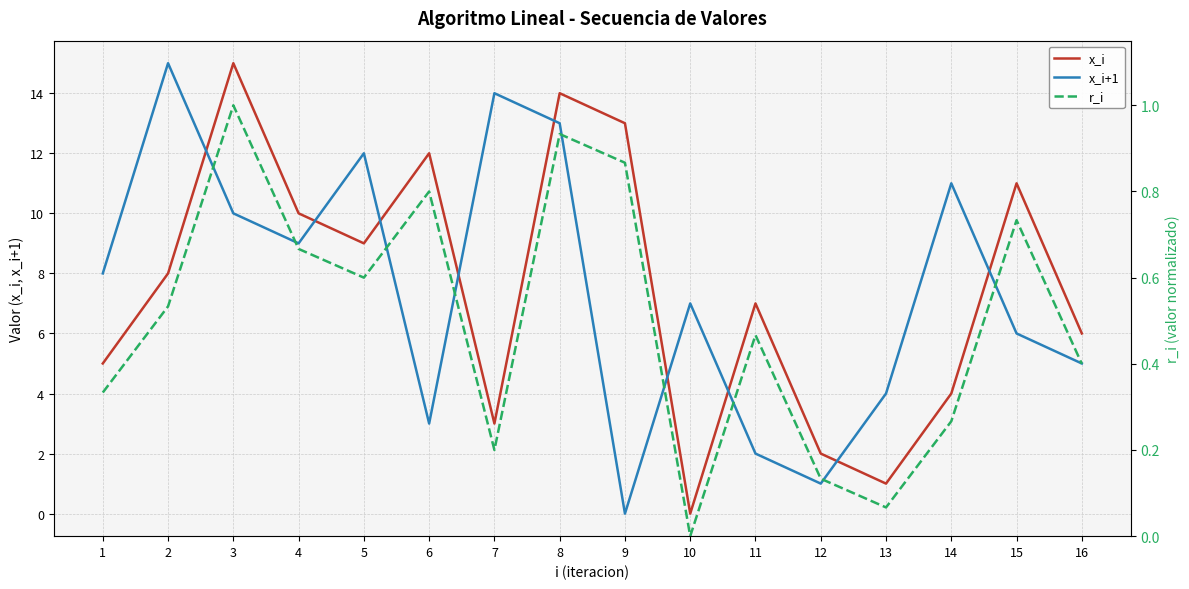

In x_i+1, how many points are lower than both neighbors (excluding endpoints)?

4